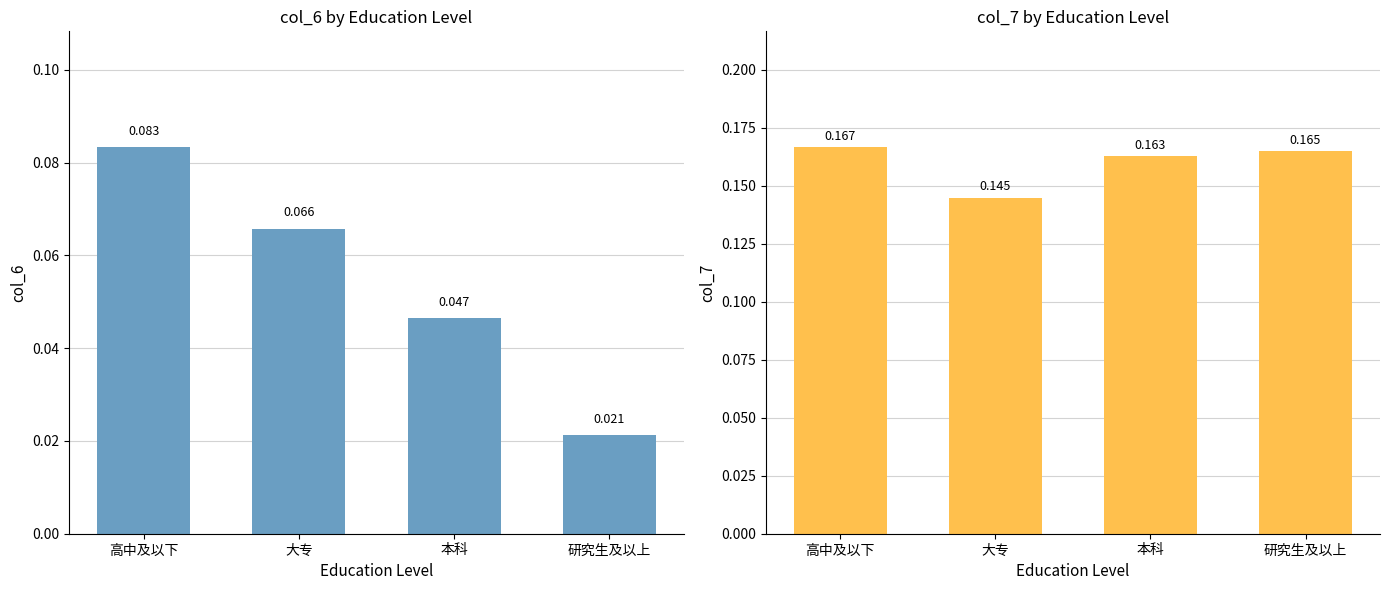

What is the maximum value for col_7?

0.2